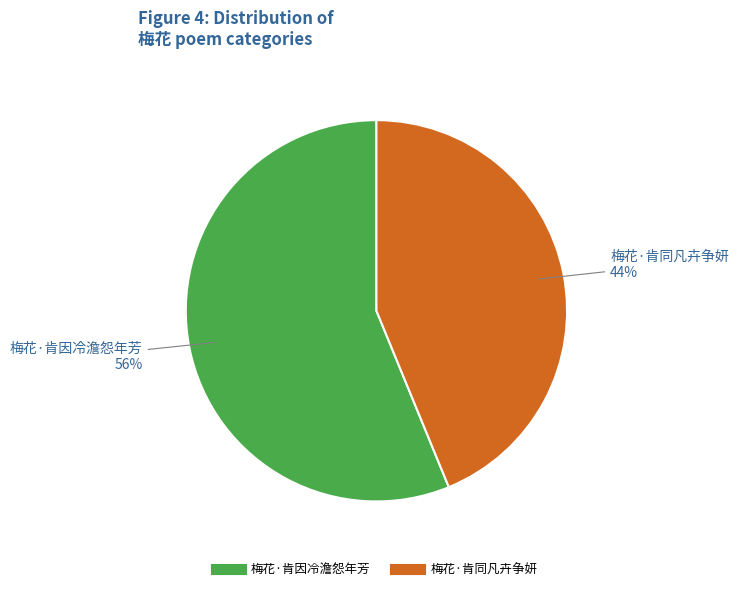

To the nearest percent, what is the average slice percentage?

50%